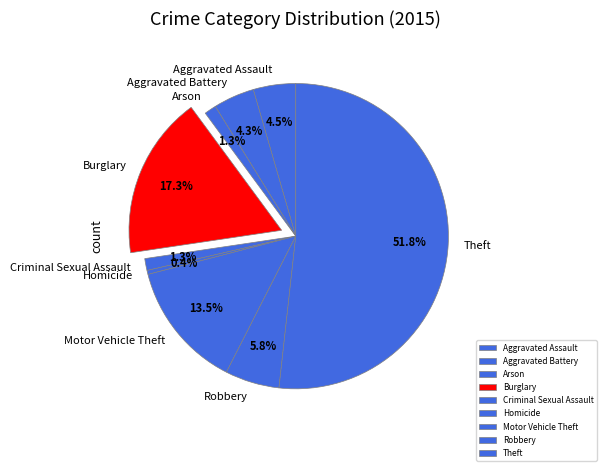

What is the largest slice in the pie chart?

Theft